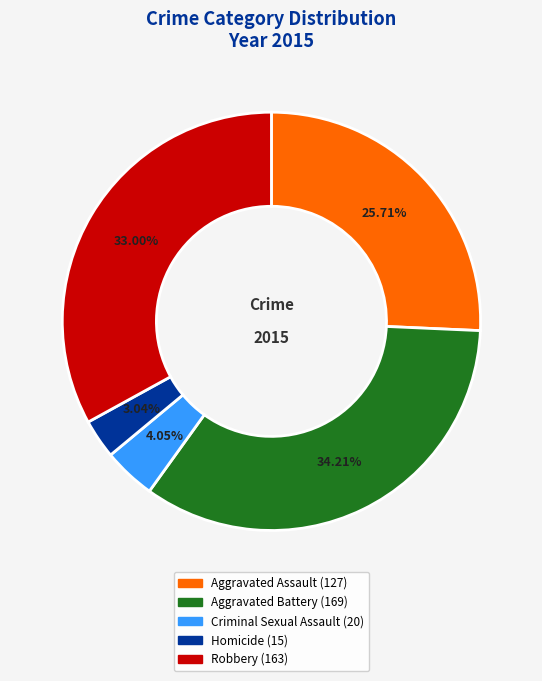

How much of the chart is everything except Criminal Sexual Assault?

96.0%